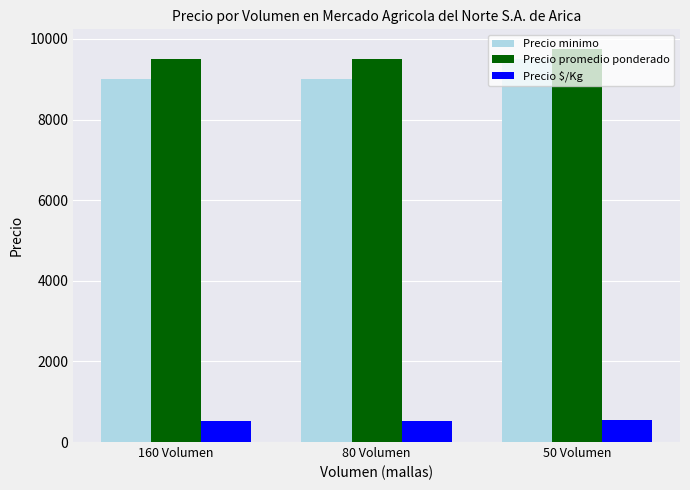

What is the minimum value shown in the chart?

528